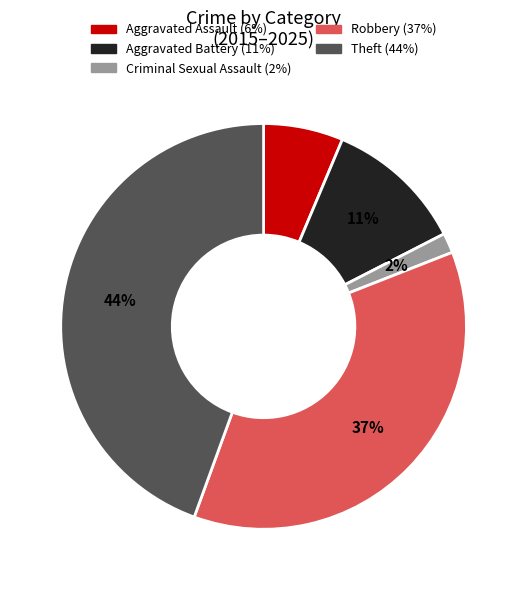

What percentage is the Theft slice, to the nearest percent?

44%